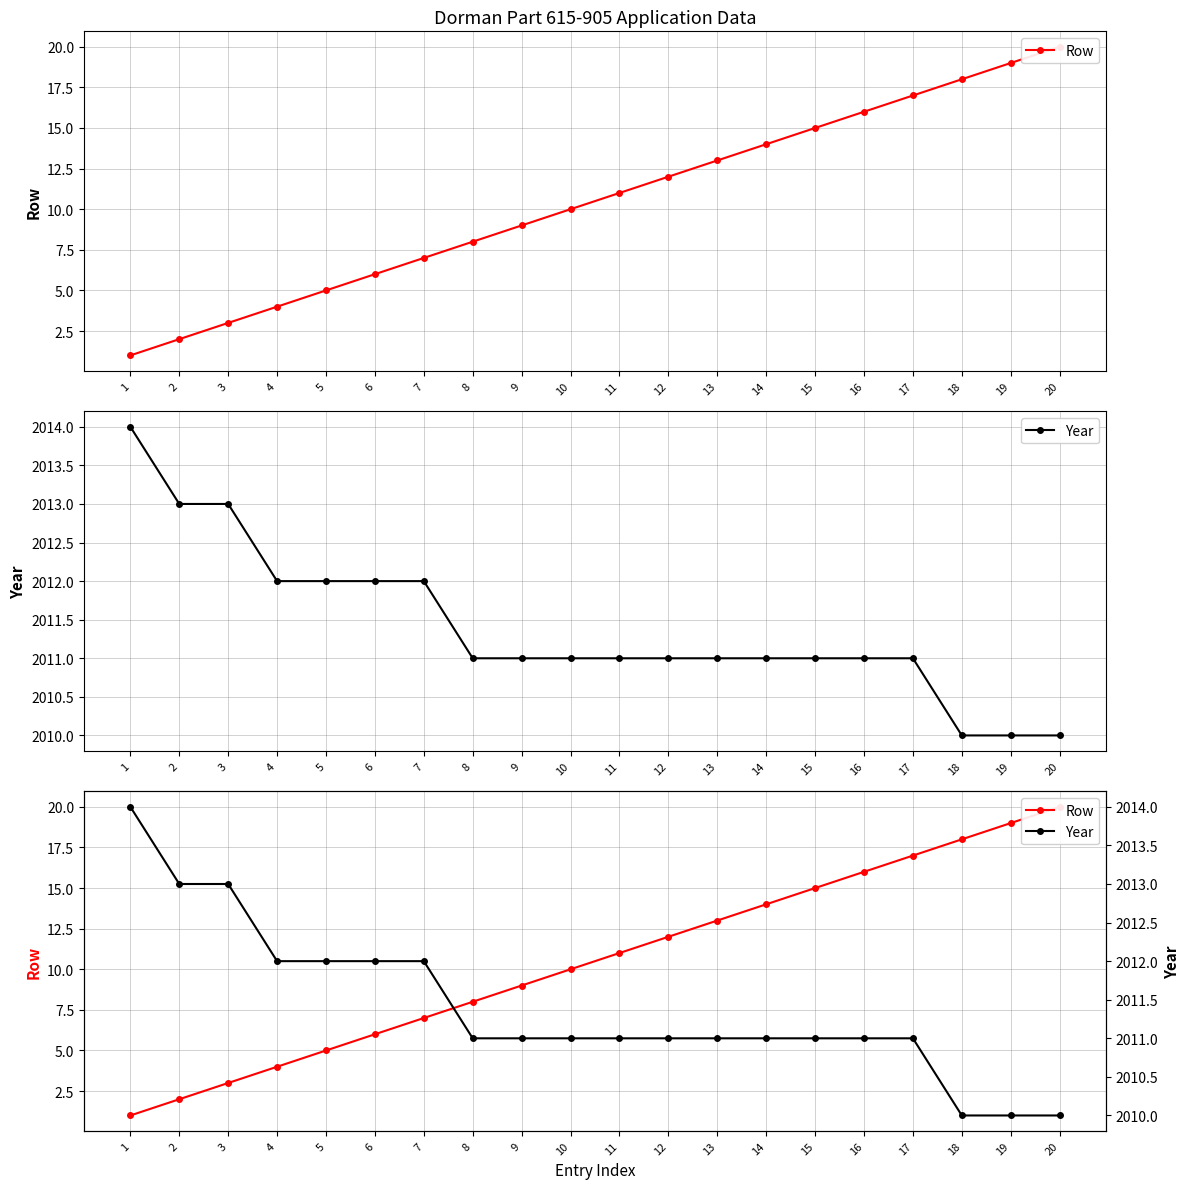

True or false: Row and Year intersect in this chart.

False